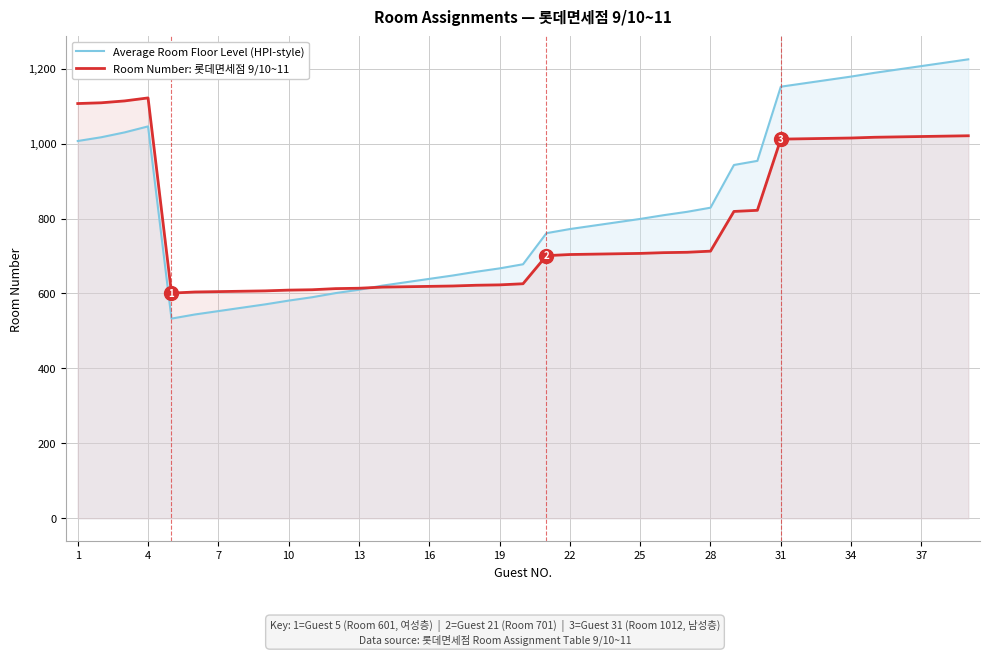

What is the greatest value displayed?

1225